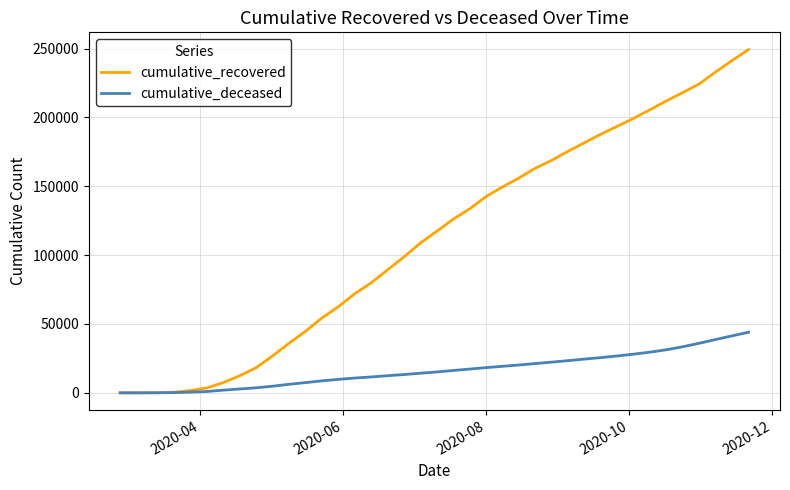

Which series has the largest total across all categories?

cumulative_recovered